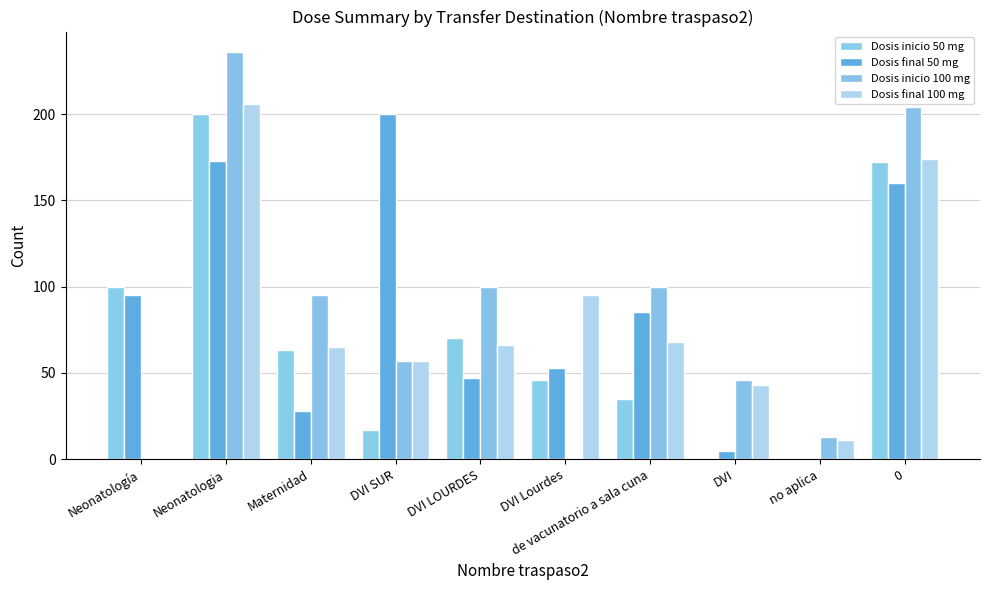

The Dosis final 50 mg series shows 3 at DVI. True or false?

False